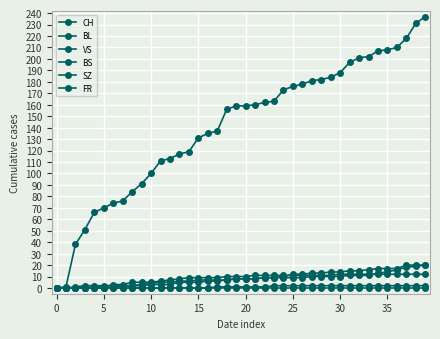

What is the difference between the maximum and second lowest values in the FR series?

2